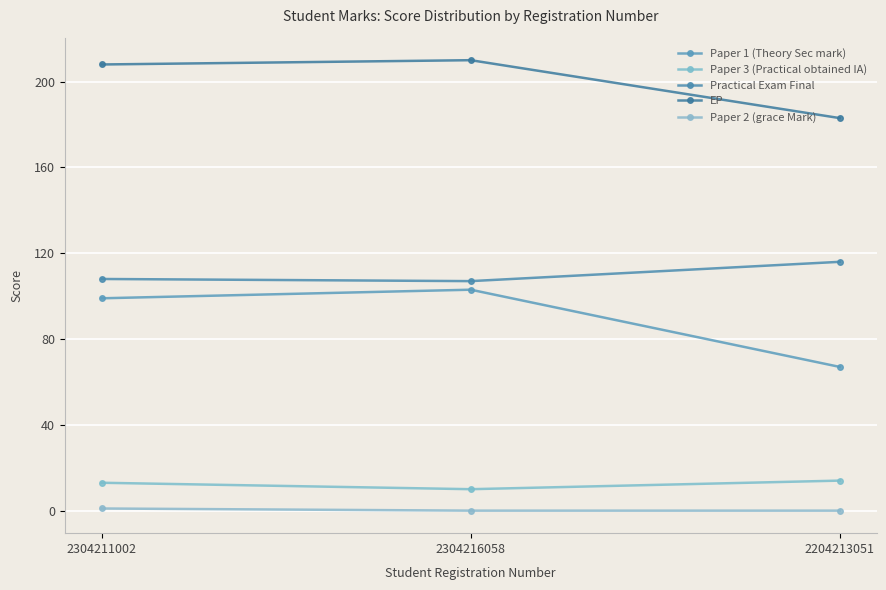

What is the label of the 3rd point from the right?

2304211002